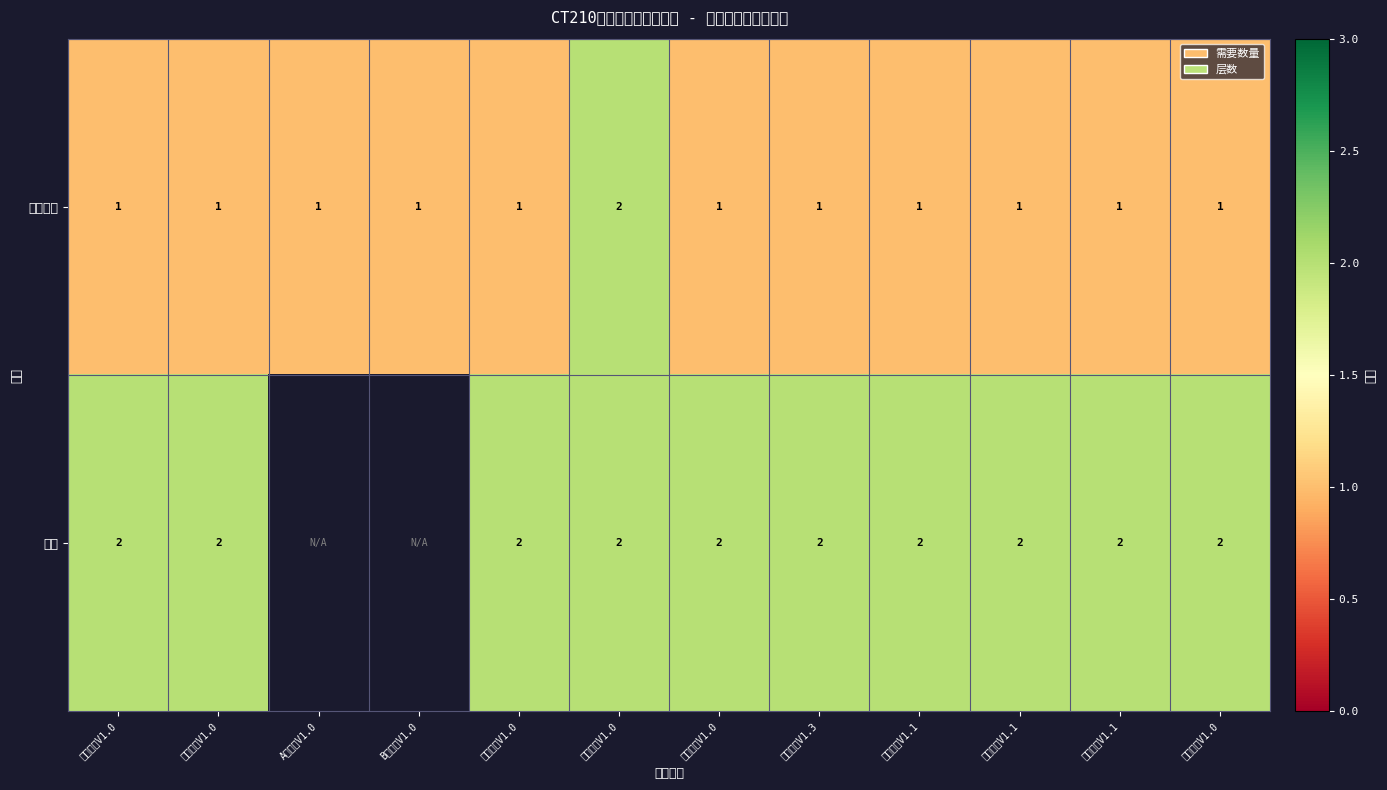

At which label does 层数 reach its minimum?

按键电路V1.0